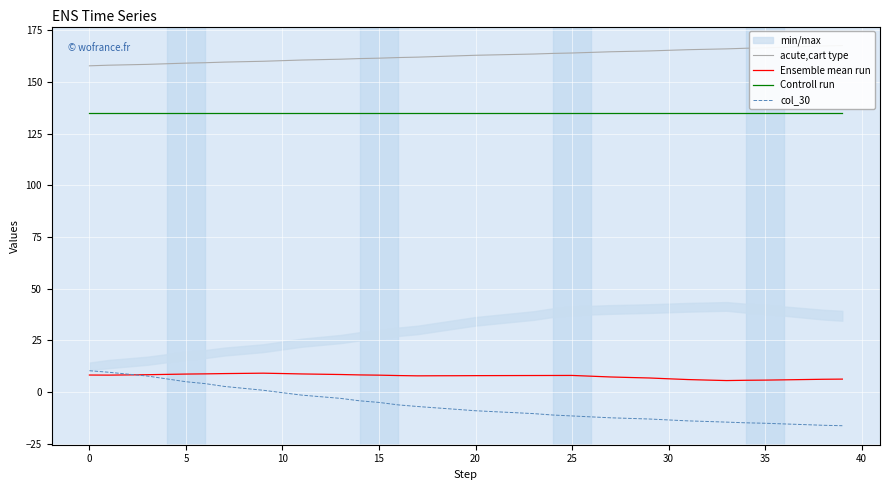

At which label is Ensemble mean run closest to 7?

28